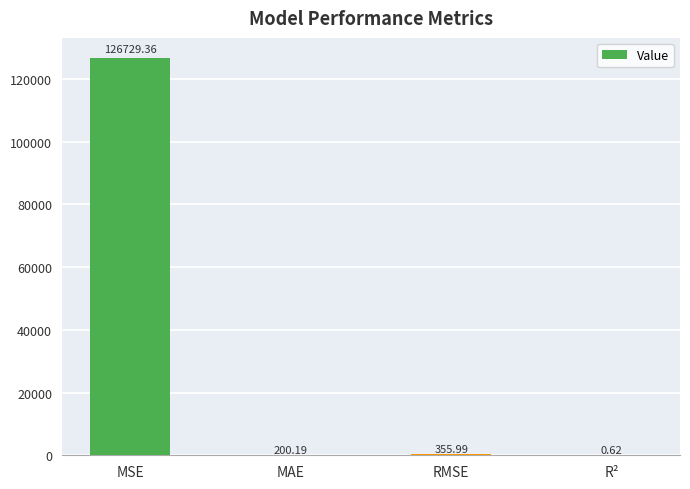

Which label corresponds to the largest value in the chart?

MSE